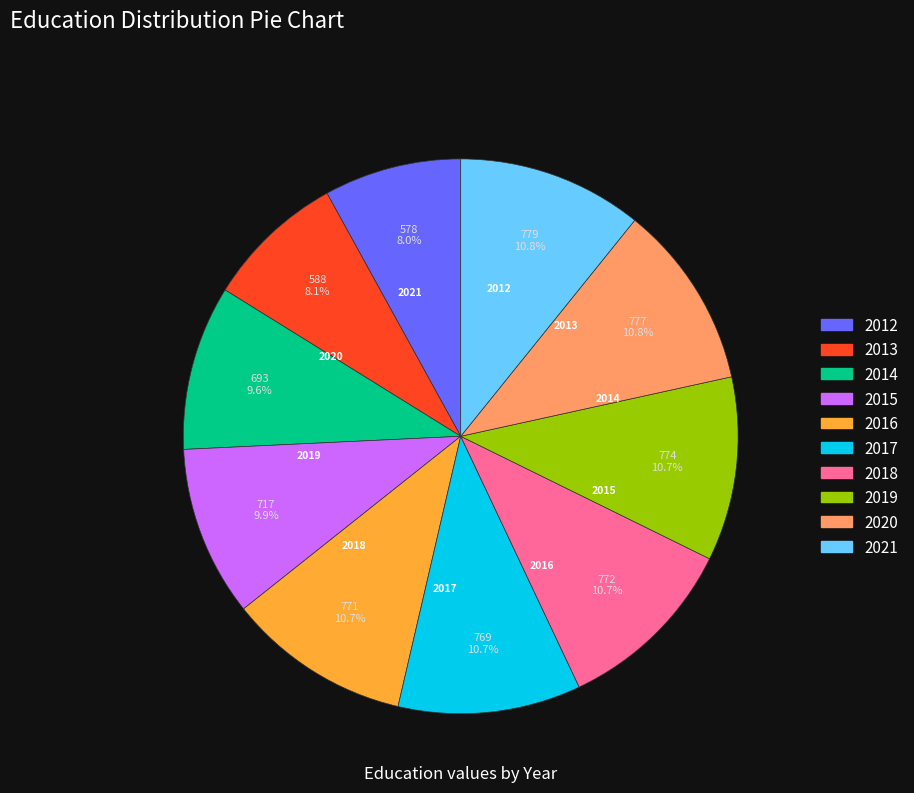

Combined, do 2020 and 2013 account for over 50%?

No